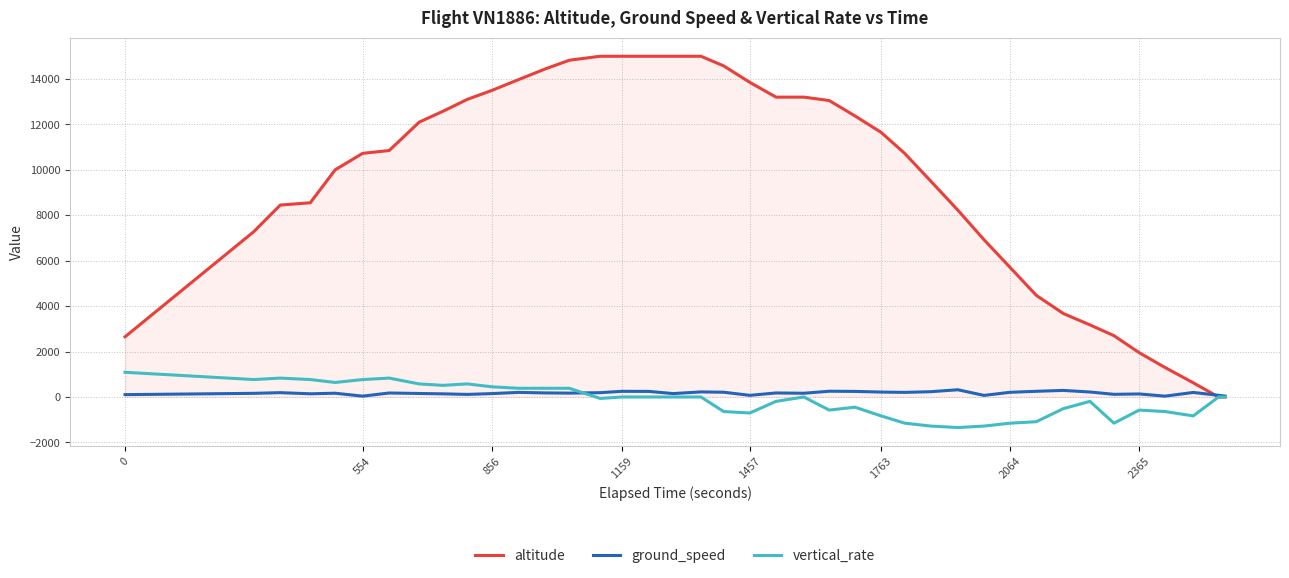

List the series in order of their peak value, lowest first.

ground_speed, vertical_rate, altitude